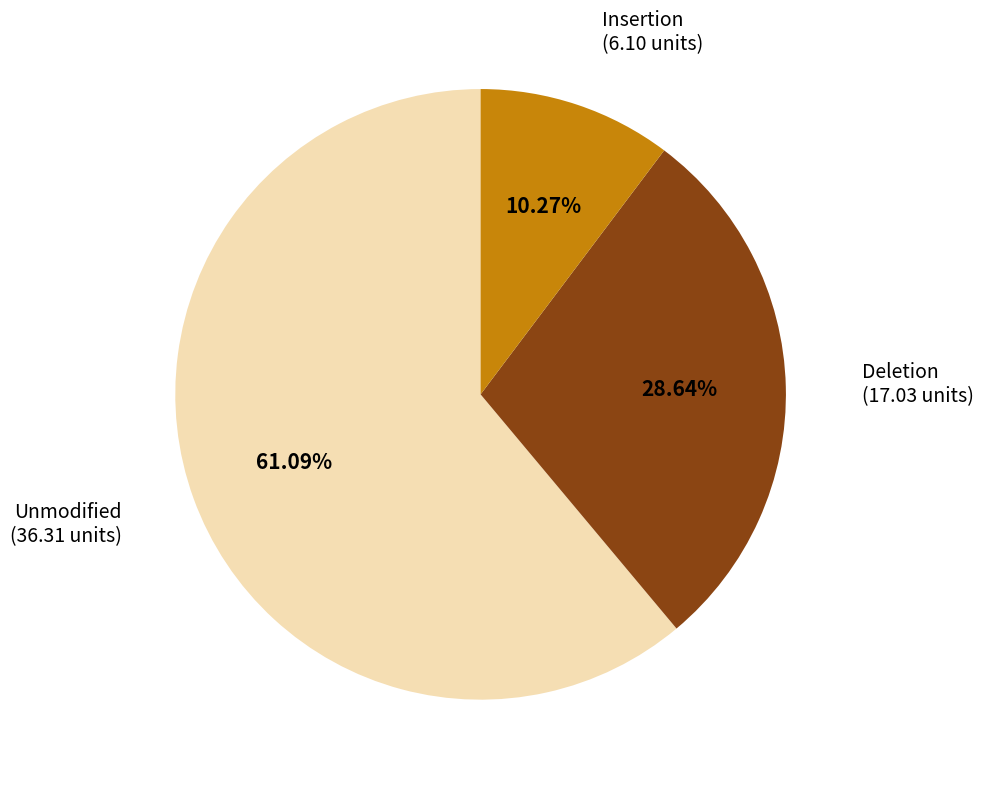

Do Unmodified and Deletion together represent more than half of the pie?

Yes